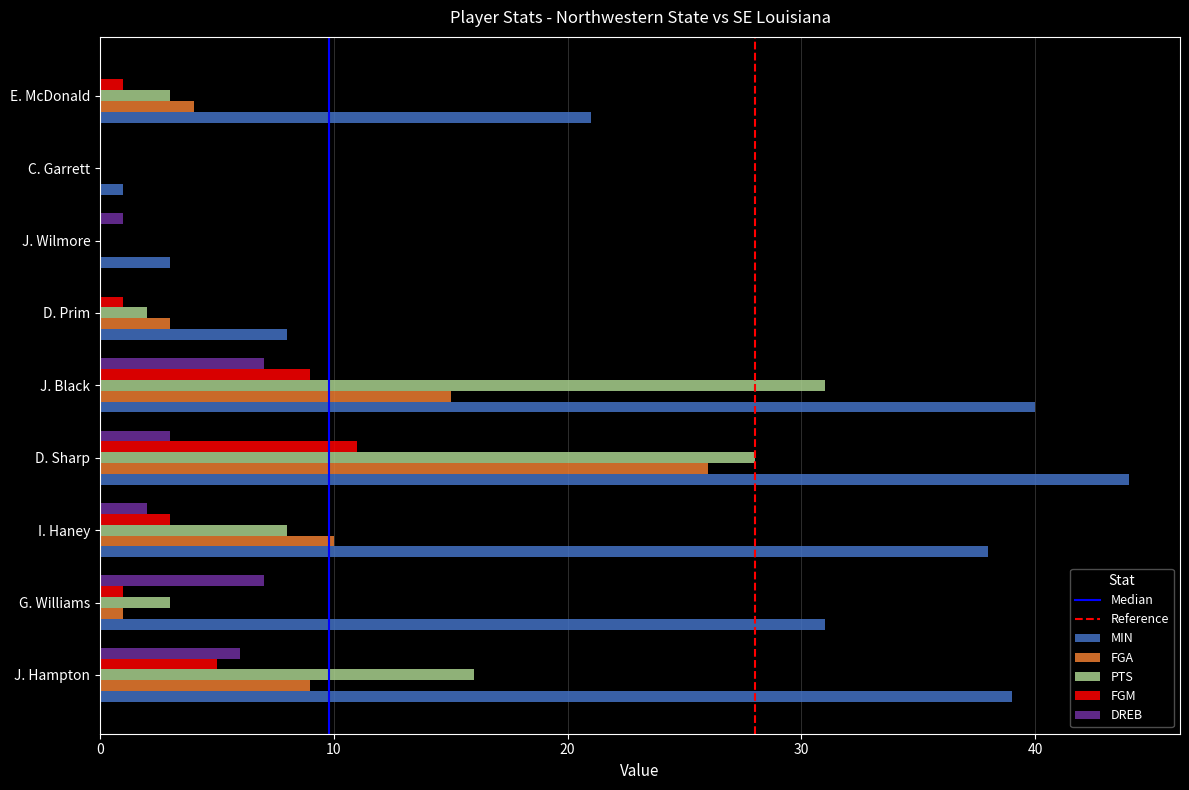

At which label does FGM reach its peak?

D. Sharp